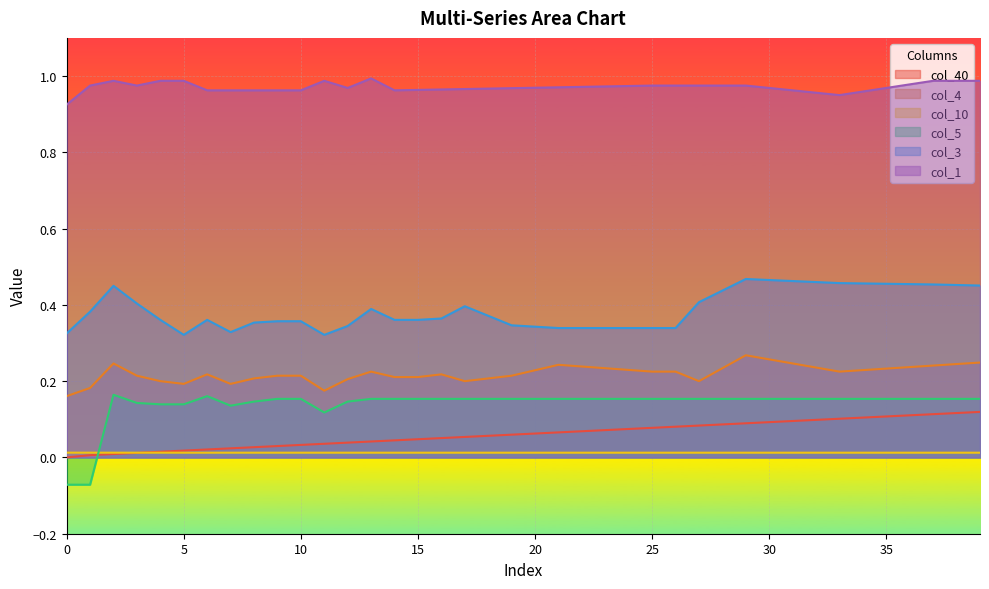

Is the value of col_10 at 18 greater than the value of col_1 at 15?

No